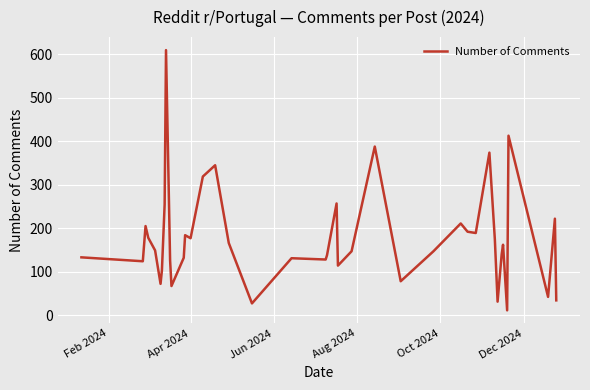

What is the maximum value shown in the chart?

610